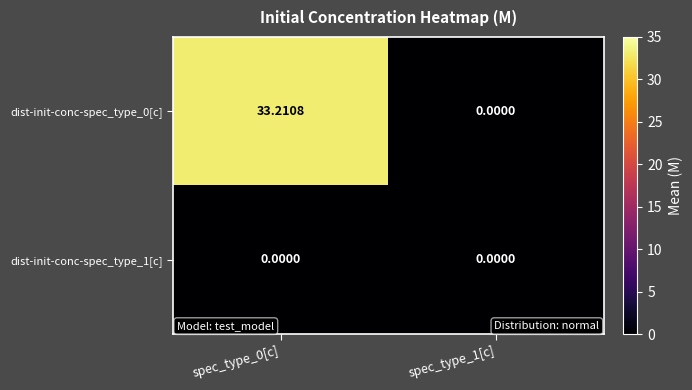

List the series in order of their overall mean, lowest first.

dist-init-conc-spec_type_1[c], dist-init-conc-spec_type_0[c]